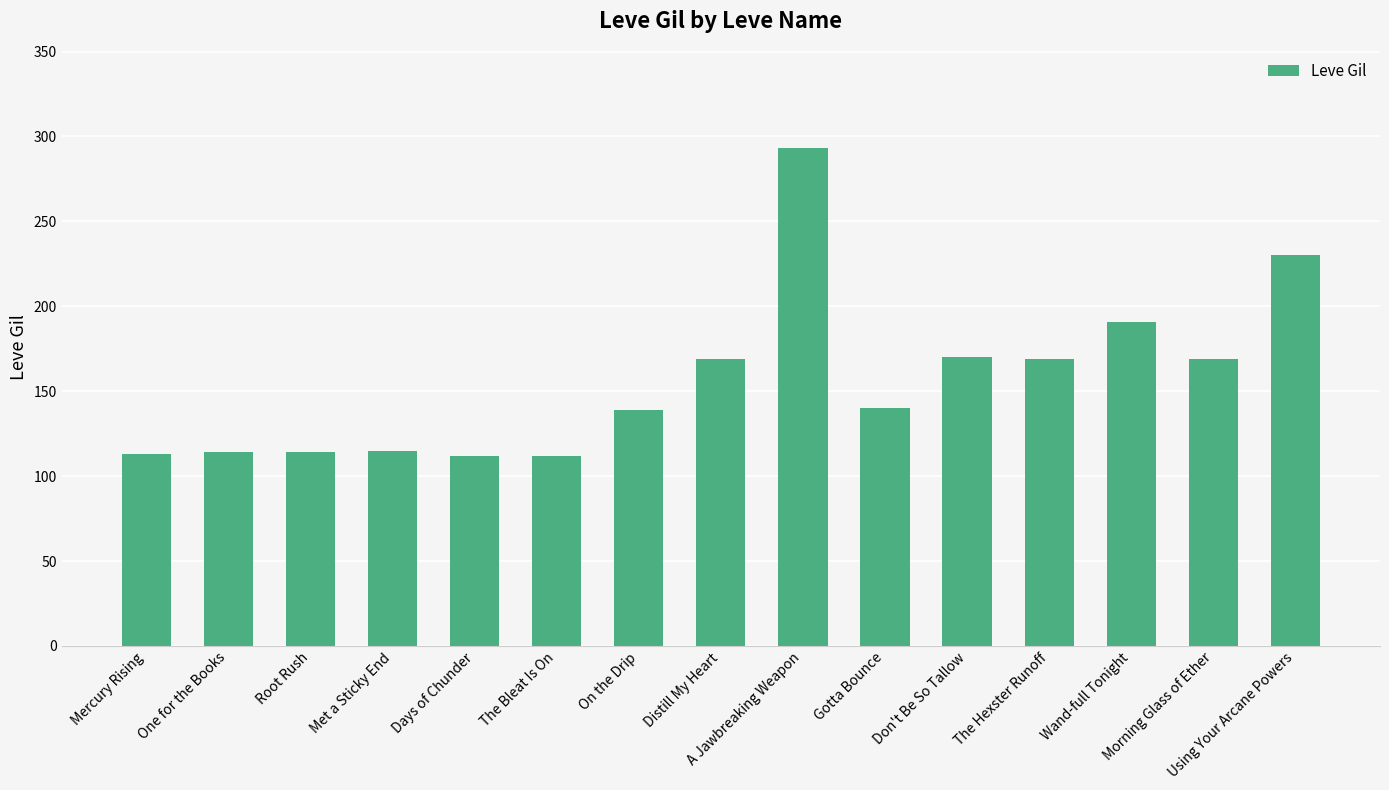

Are the bars grouped side by side (vs. stacked)?

No